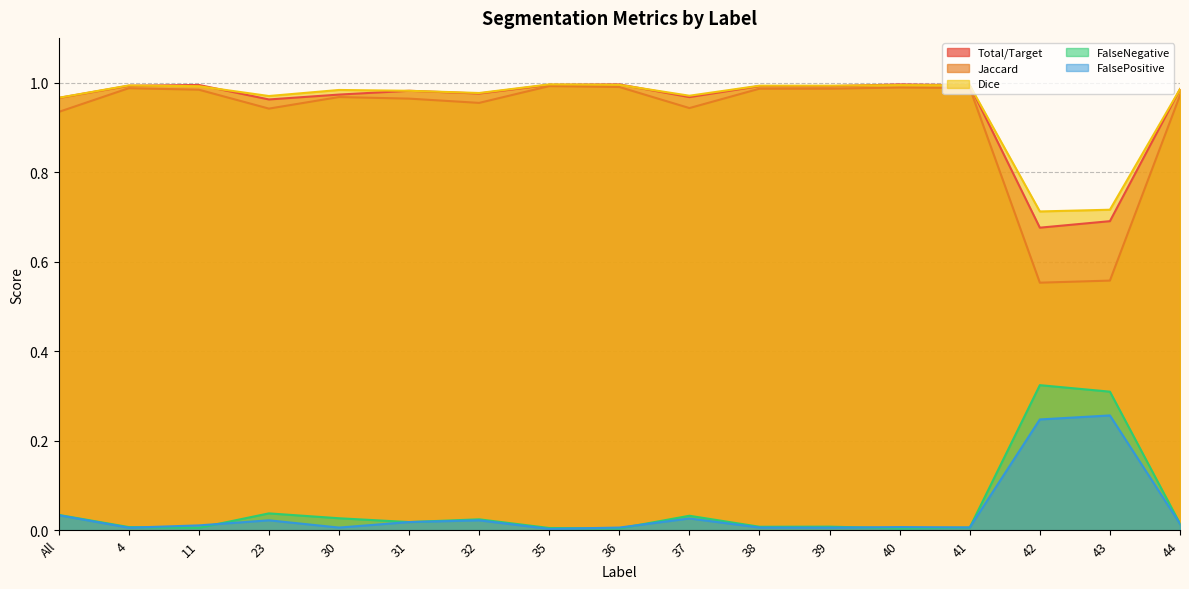

How many lines are shown in the chart?

5